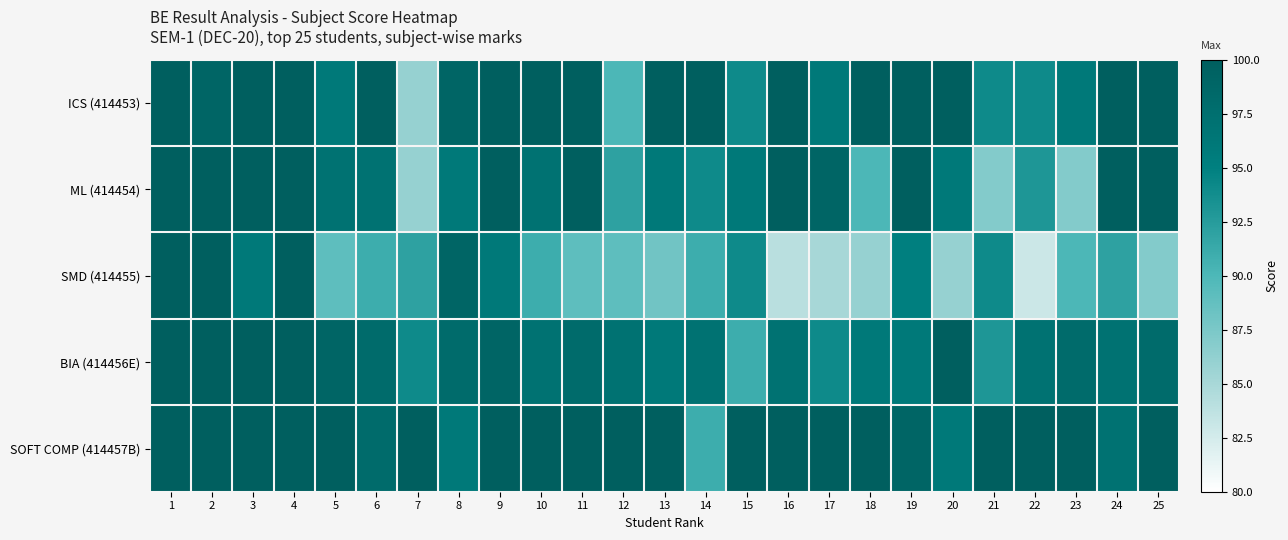

Which series has the largest total across all categories?

SOFT COMP (414457B)